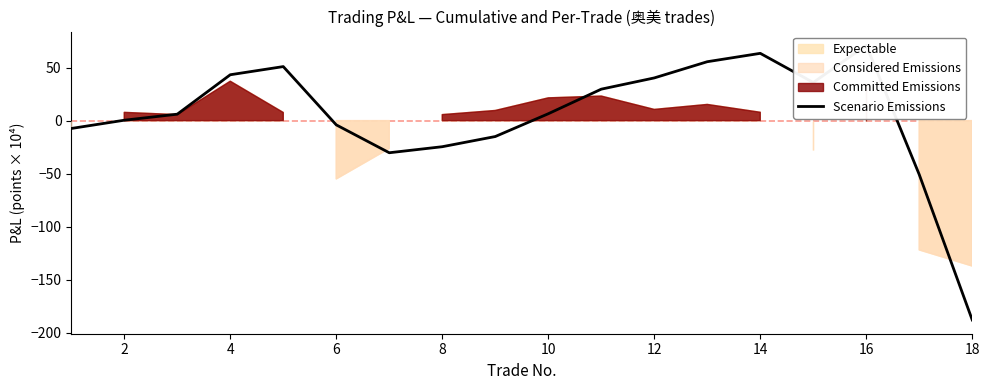

The value at 14 is 59.3. True or false?

False